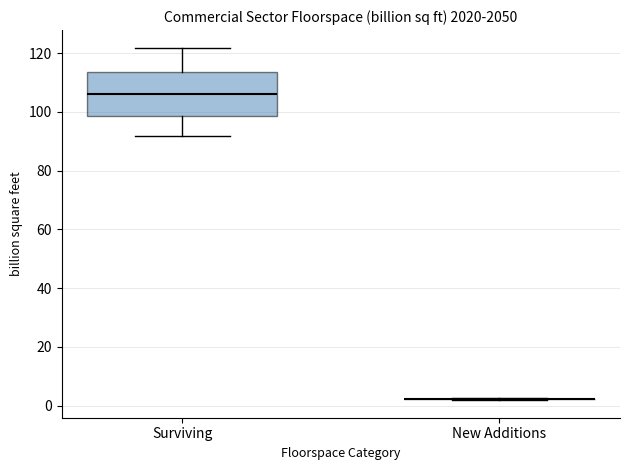

Comparing the boxes themselves (not the whiskers), which one is the tallest?

Surviving